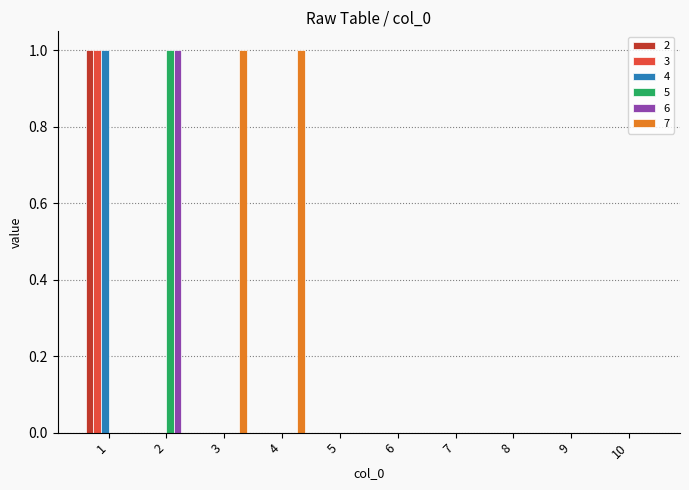

How many categories are shown in the chart?

10